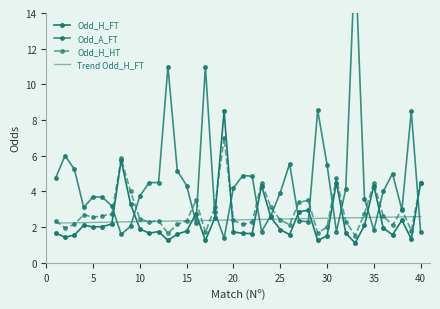

What is the smallest value displayed?

1.1